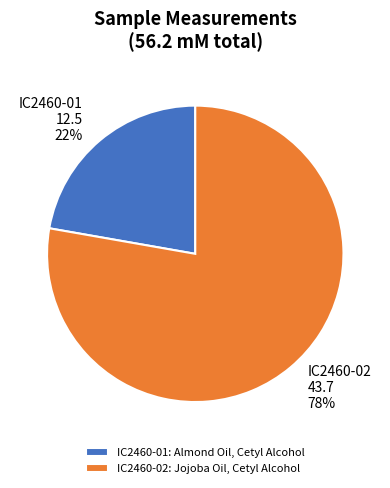

What percentage is the IC2460-02 slice, to the nearest percent?

78%